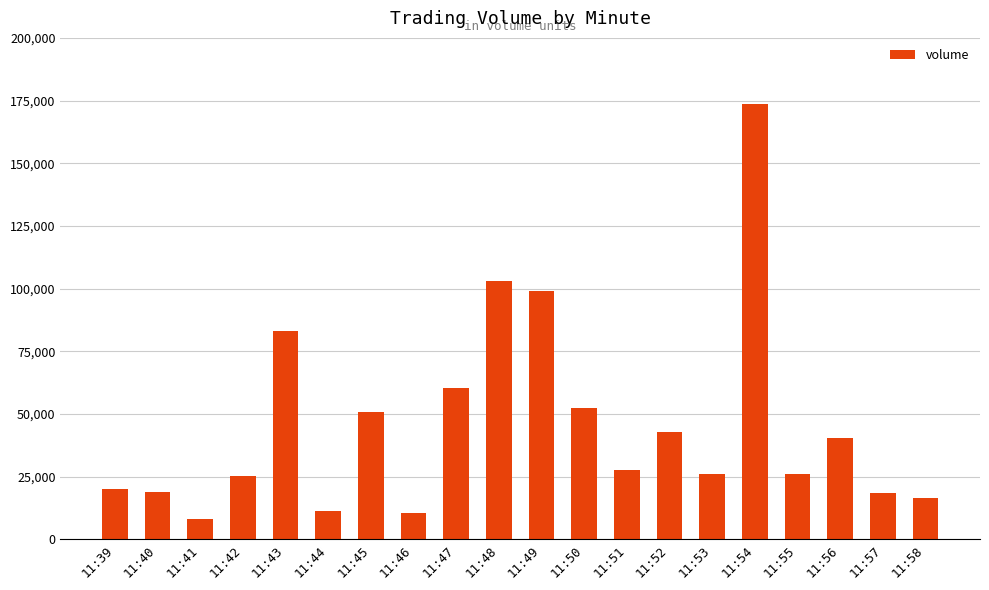

The chart shows a value of 20056.9 at 11:39. True or false?

True